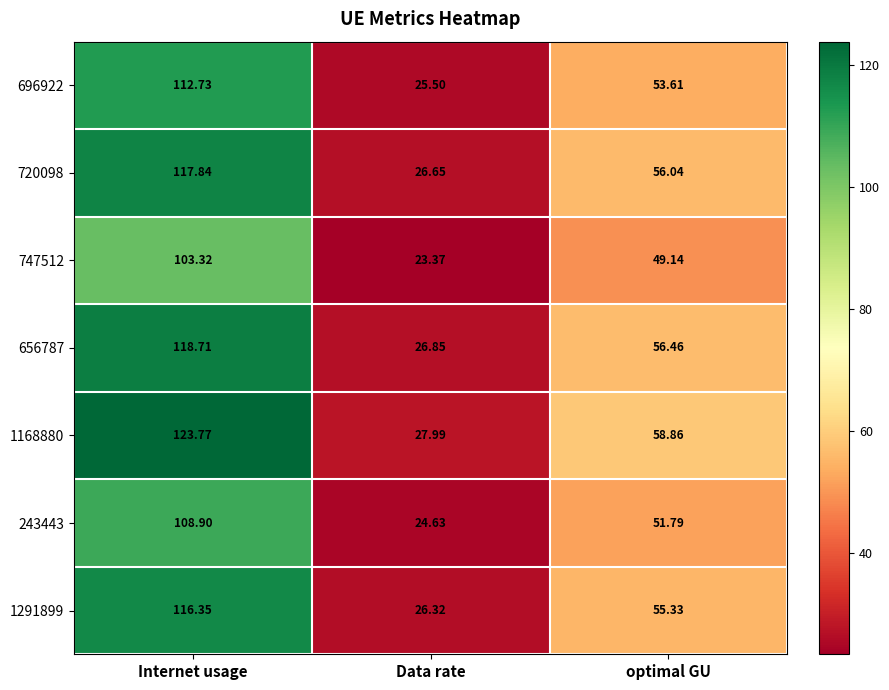

Where is 696922 nearest to the value 69?

optimal GU